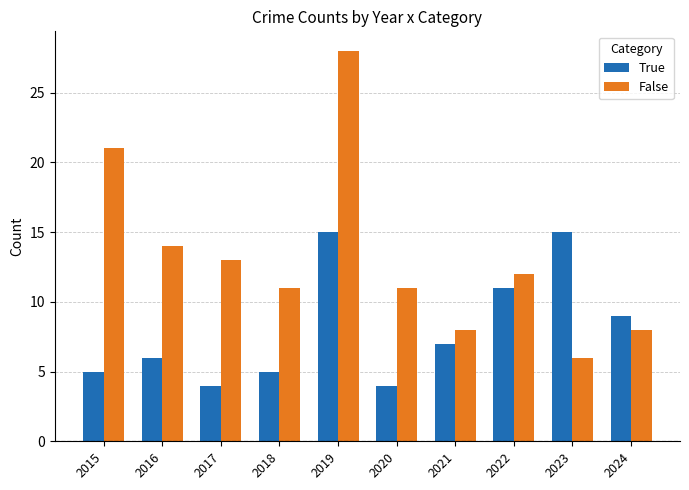

Is the value of False at 2020 greater than the value of True at 2024?

Yes